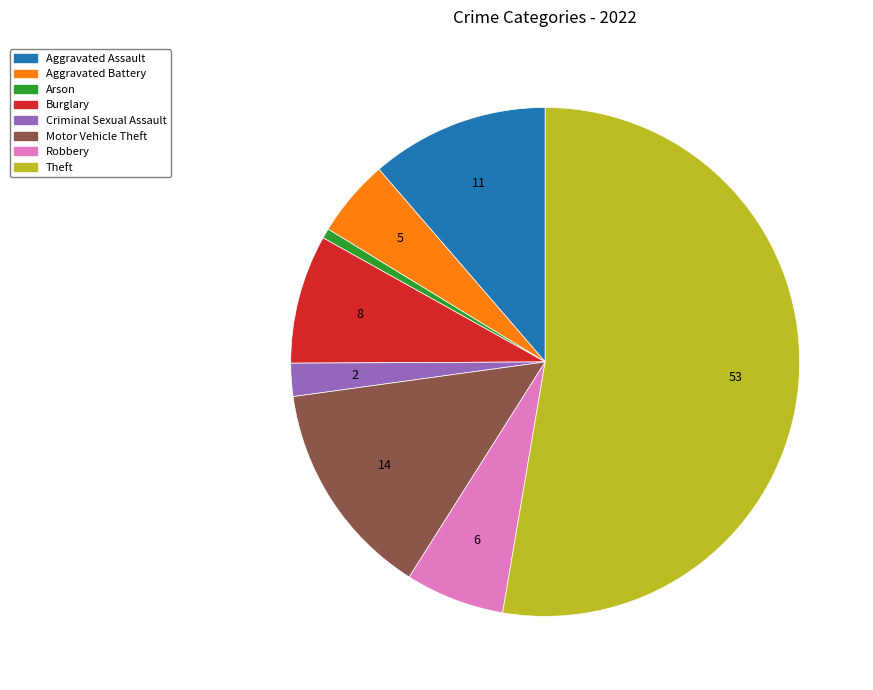

Rank the categories by value from highest to lowest.

Theft, Motor Vehicle Theft, Aggravated Assault, Burglary, Robbery, Aggravated Battery, Criminal Sexual Assault, Arson